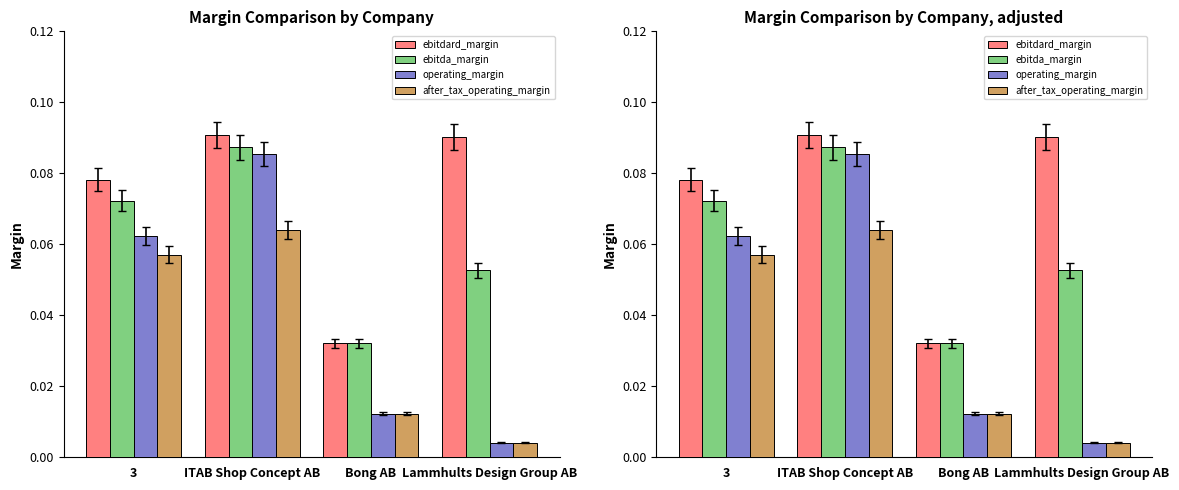

Between Bong AB and Lammhults Design Group AB, which series saw the biggest shift?

ebitdard_margin